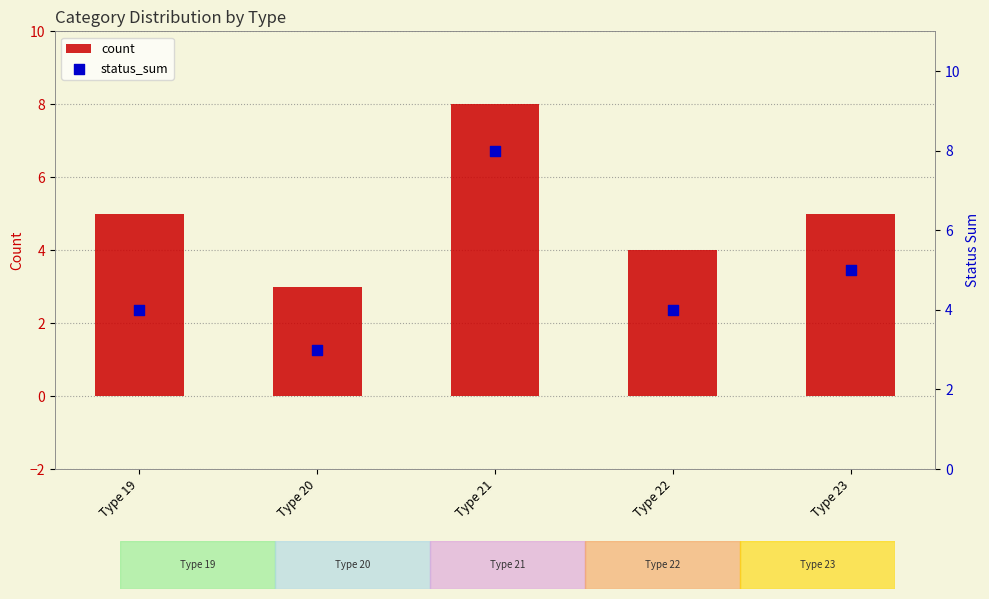

What are all the series names shown in the legend?

count, status_sum